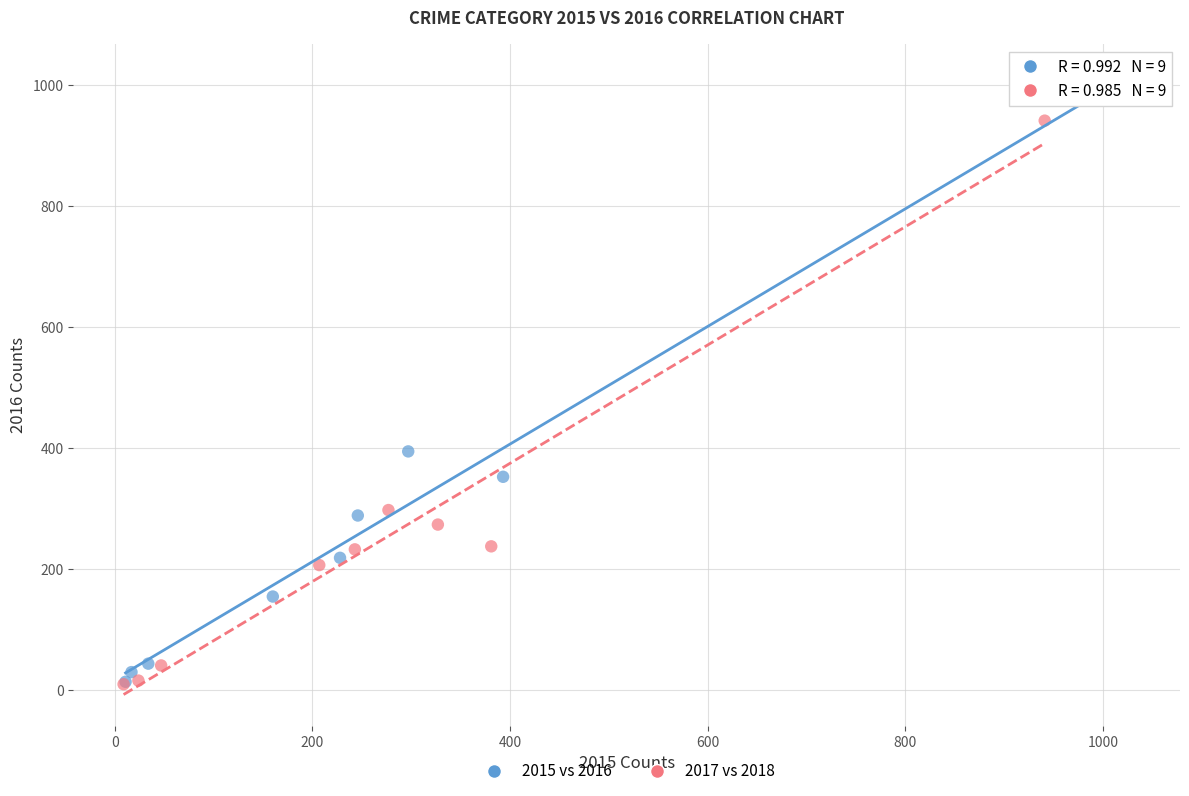

Which series contains the highest Y value?

2015 vs 2016